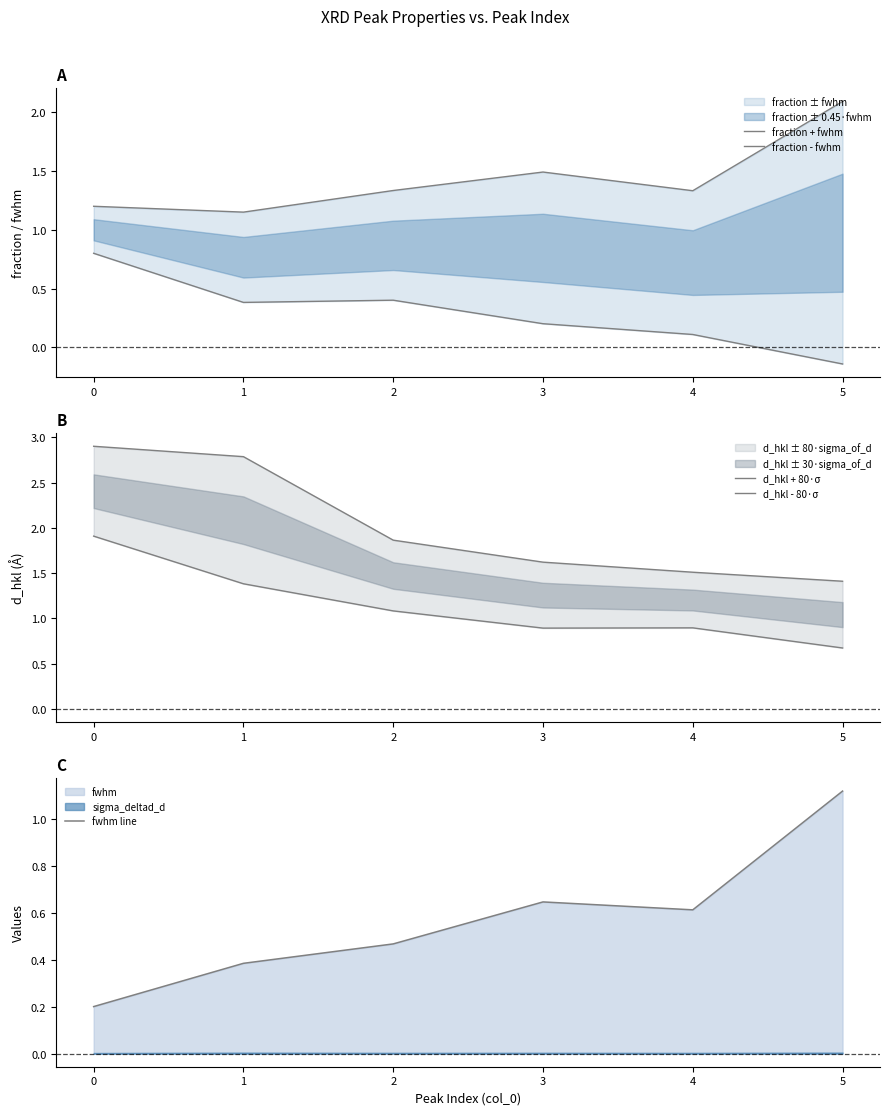

True or false: d_hkl + 80·σ and fraction - fwhm cross at least once.

False